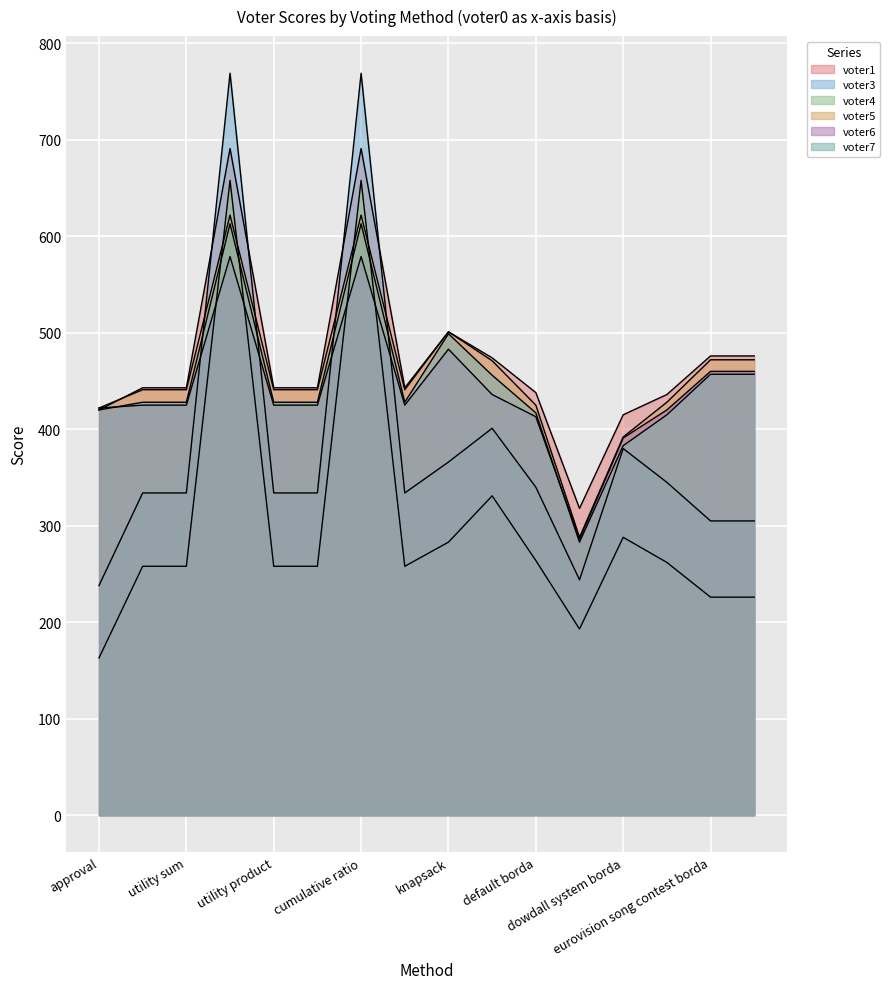

Which has a higher value, eurovision song contest borda or eurovision song contest borda truncated?

eurovision song contest borda